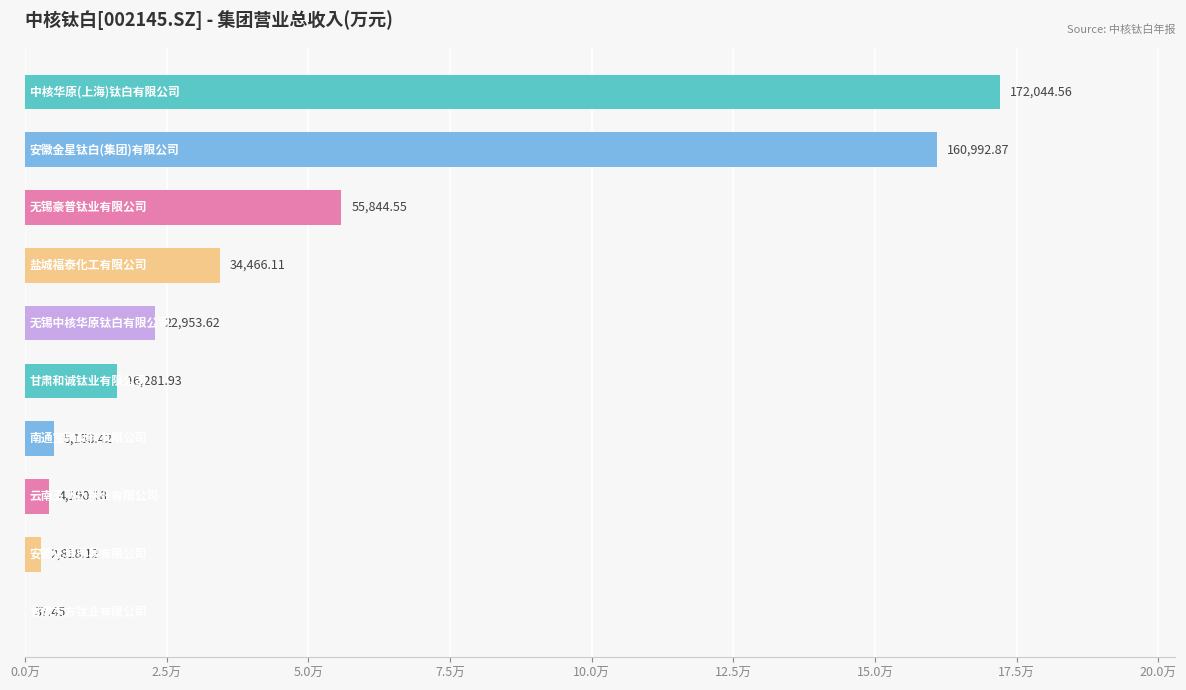

Are the bars horizontal?

Yes